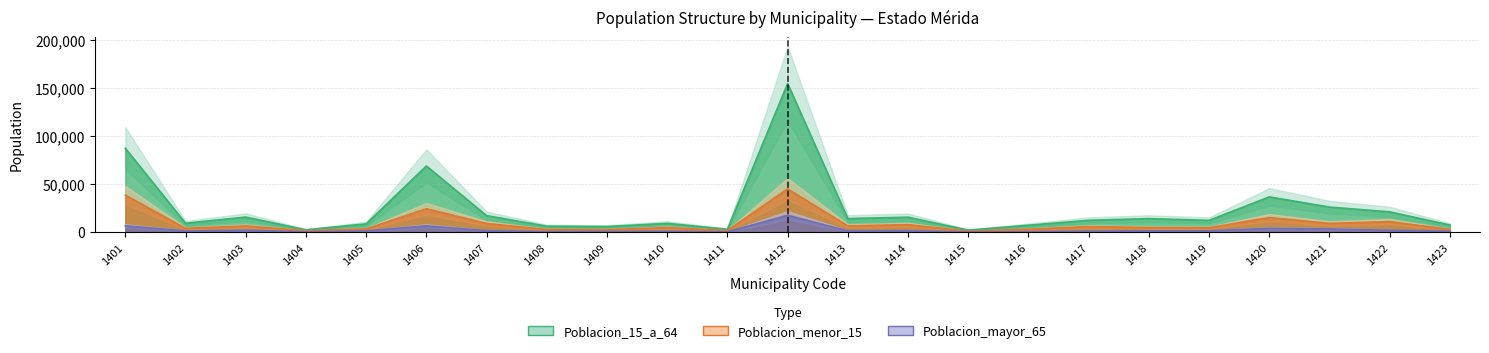

How many series are shown in this chart?

3